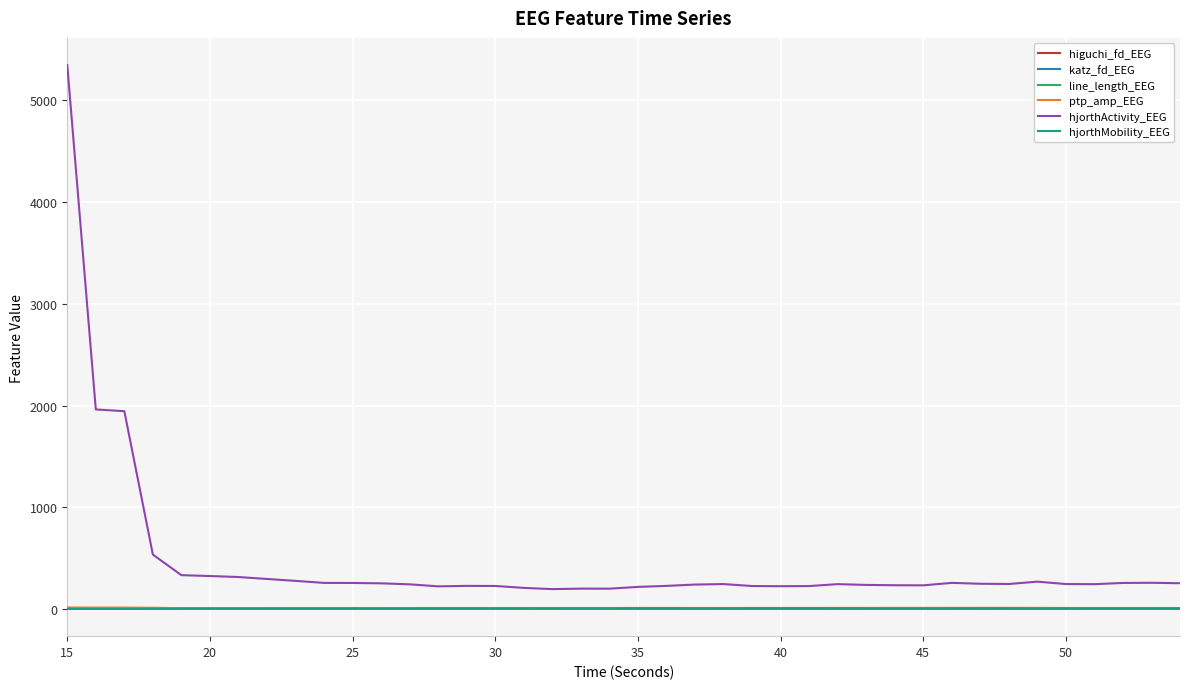

Which series has the widest spread of values?

hjorthActivity_EEG